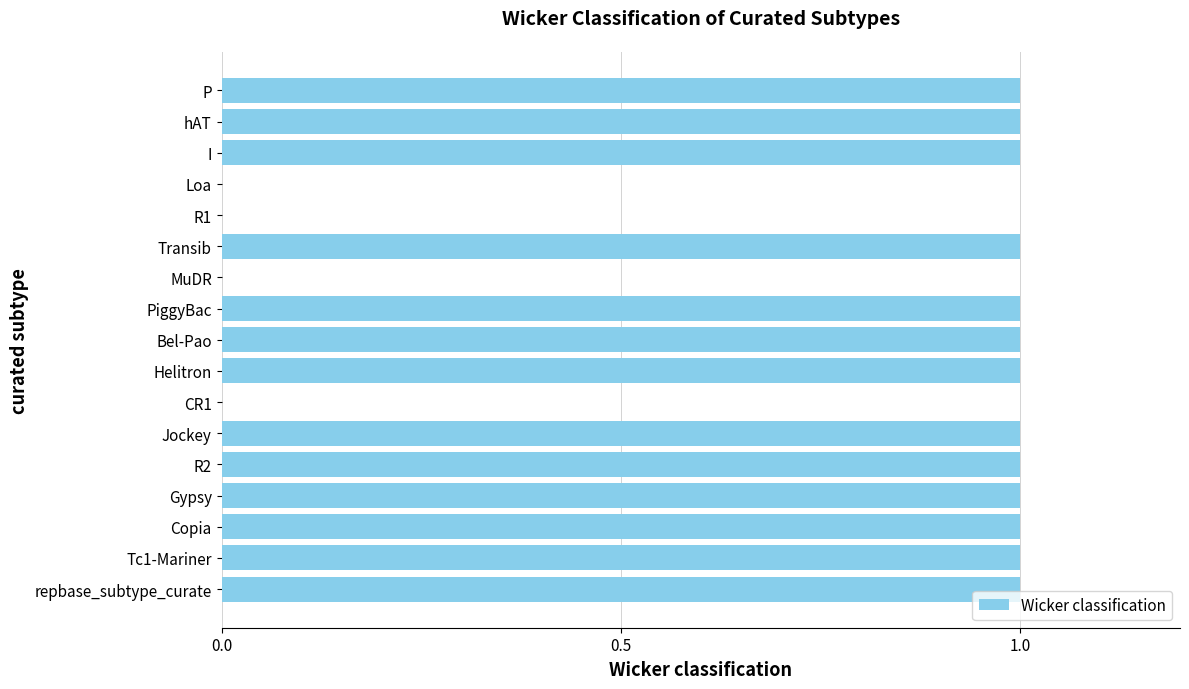

How many series are shown in this chart?

1